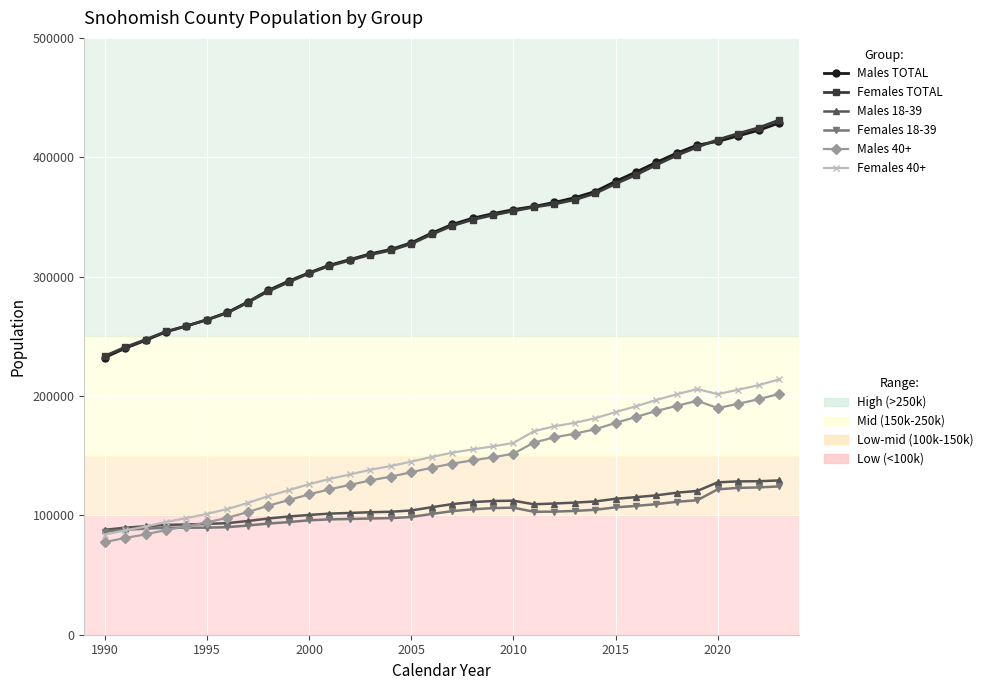

What is the minimum value shown in the chart?

77666